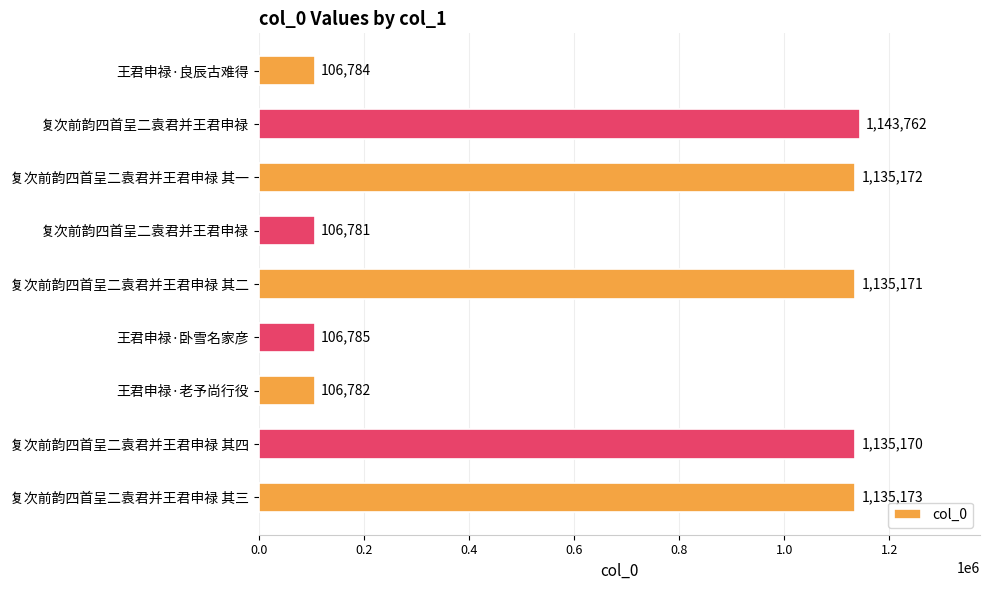

What is the maximum value shown in the chart?

1143762